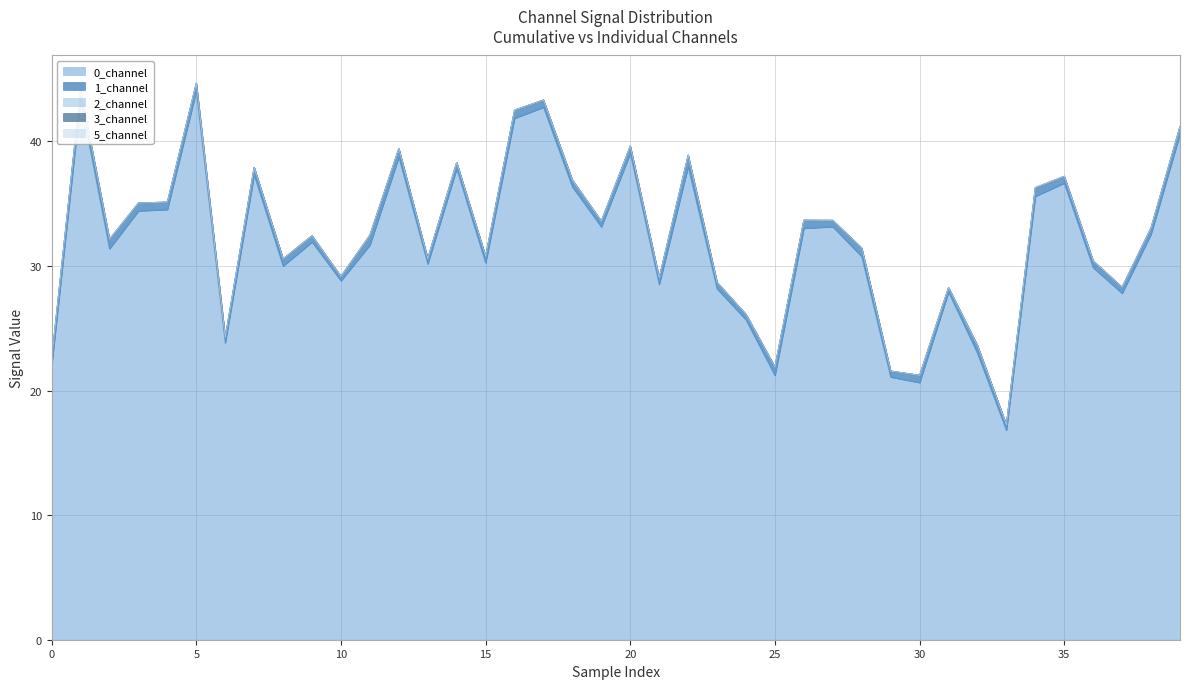

What are all the series names shown in the legend?

0_channel, 1_channel, 2_channel, 3_channel, 5_channel